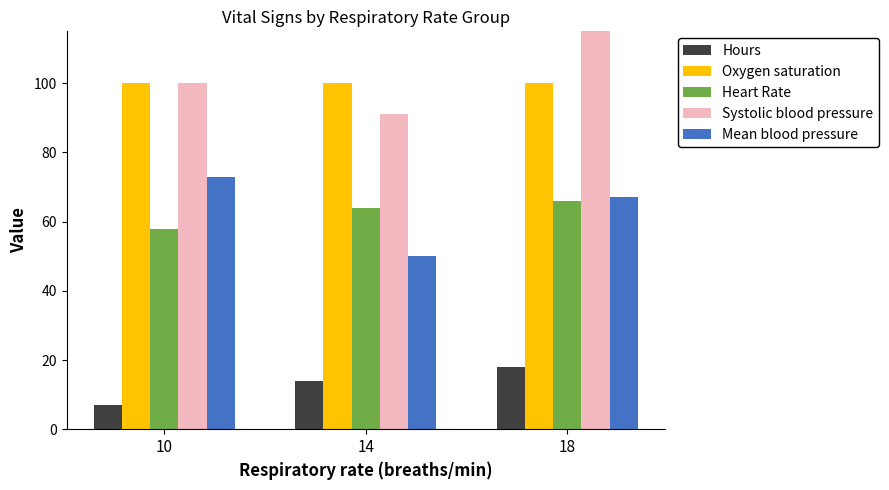

Reading left to right, transcribe all the data shown in this chart.

Hours: 7	14	18
Oxygen saturation: 100	100	100
Heart Rate: 58	64	66
Systolic blood pressure: 100	91	117
Mean blood pressure: 73	50	67